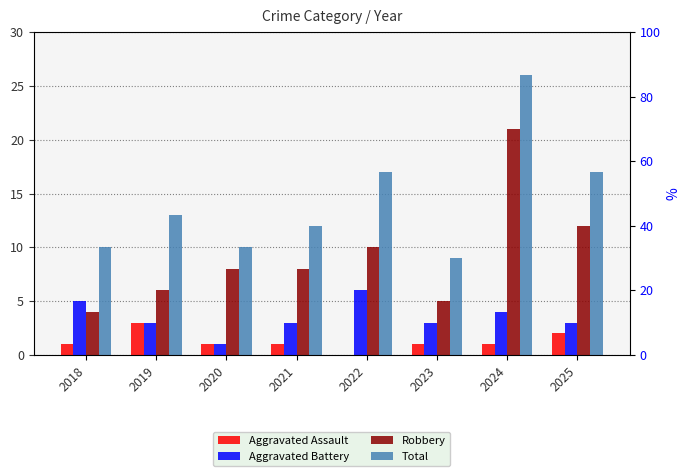

Reading left to right, list all the values displayed in this chart.

Aggravated Assault: 2018=1	2019=3	2020=1	2021=1	2022=0	2023=1	2024=1	2025=2
Aggravated Battery: 2018=5	2019=3	2020=1	2021=3	2022=6	2023=3	2024=4	2025=3
Robbery: 2018=4	2019=6	2020=8	2021=8	2022=10	2023=5	2024=21	2025=12
Total: 2018=10	2019=13	2020=10	2021=12	2022=17	2023=9	2024=26	2025=17